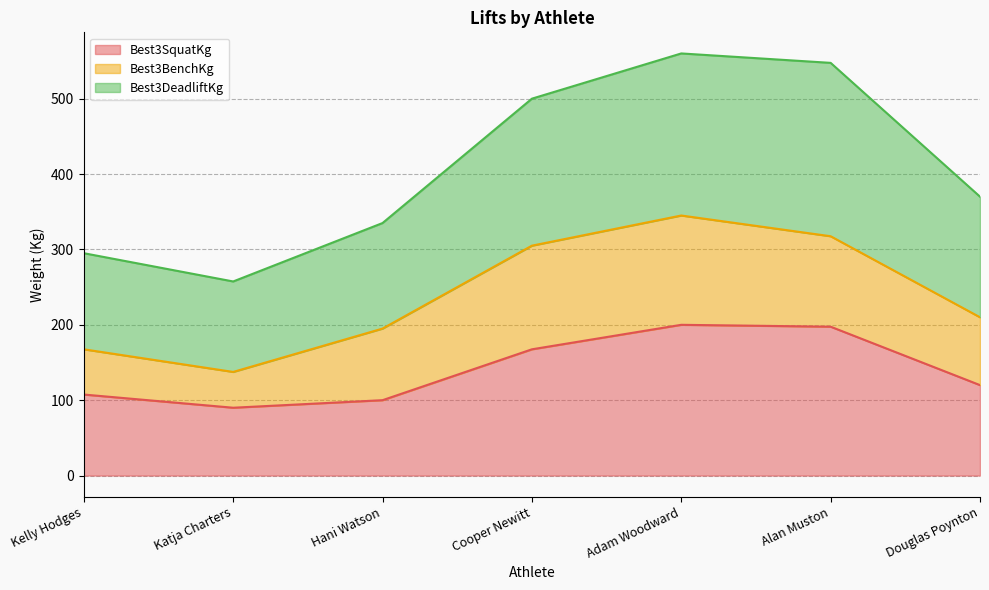

What is the lowest value of the Best3SquatKg series?

90.0